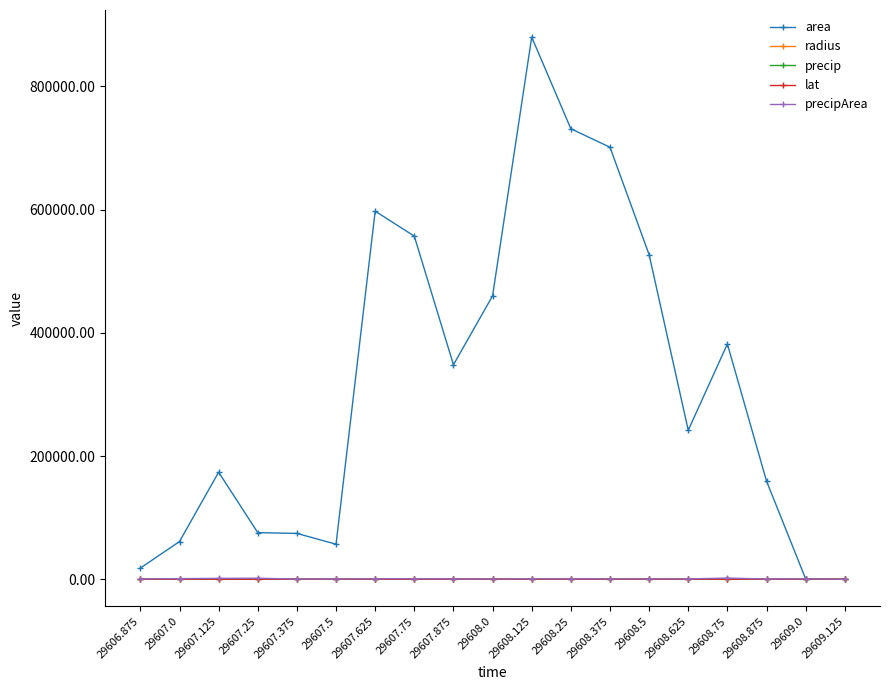

Is the value of precipArea at 29607.0 greater than the value of area at 29607.0?

No